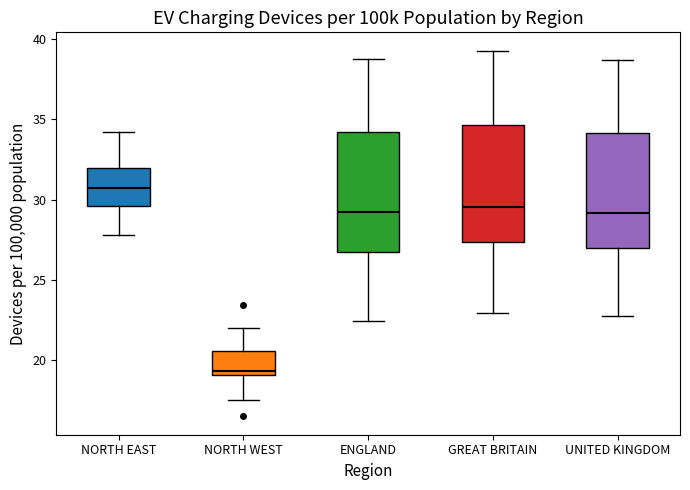

Reading left to right, transcribe this box plot: for each box, give where its median line is, the range the box spans, and where its two whiskers end, as read against the y-axis. The values are not printed on the chart, so give them approximately, as read against the axis.

NORTH EAST: median 30.5, box 29.5 to 32.0, whiskers 28.0 to 34.0
NORTH WEST: median 19.5, box 19.0 to 20.5, whiskers 17.5 to 22.0
ENGLAND: median 29.0, box 27.0 to 34.0, whiskers 22.5 to 39.0
GREAT BRITAIN: median 29.5, box 27.5 to 34.5, whiskers 23.0 to 39.5
UNITED KINGDOM: median 29.0, box 27.0 to 34.0, whiskers 23.0 to 38.5